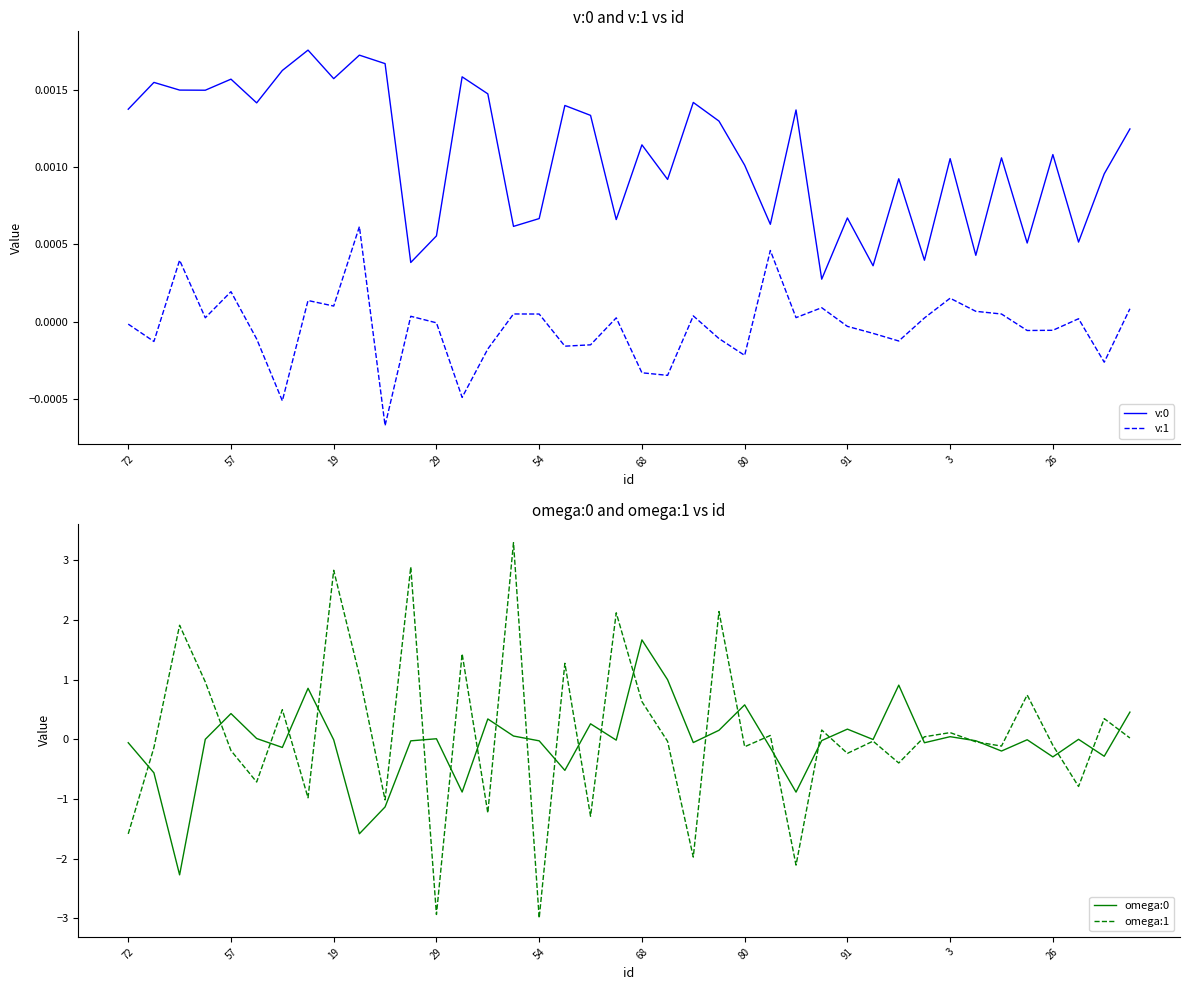

What are all the series names shown in the legend?

v:0, v:1, omega:0, omega:1